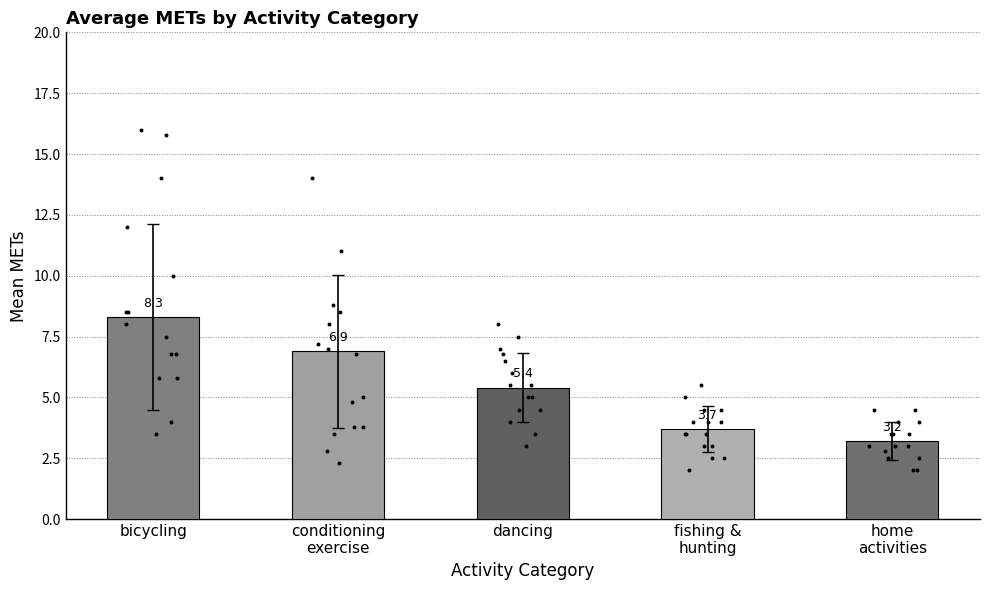

What is the change in value from bicycling to home
activities?

-5.1